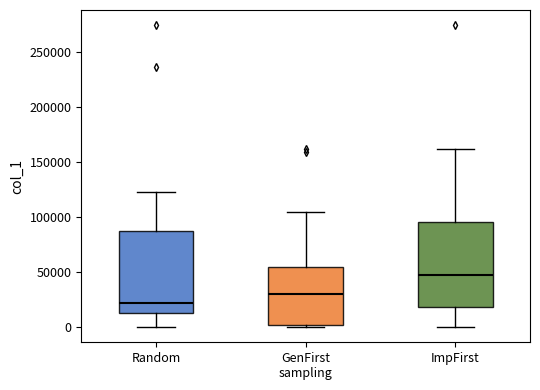

Reading left to right, read every box against the y-axis: the position of its median line, the range the box covers, and the ends of its whiskers. The values are not printed on the chart, so give them approximately, as read against the axis.

Random: median 20000, box 15000 to 85000, whiskers 0 to 125000
GenFirst sampling: median 30000, box 0 to 55000, whiskers 0 (just below the box's lower edge) to 105000
ImpFirst: median 45000, box 20000 to 95000, whiskers 0 to 160000